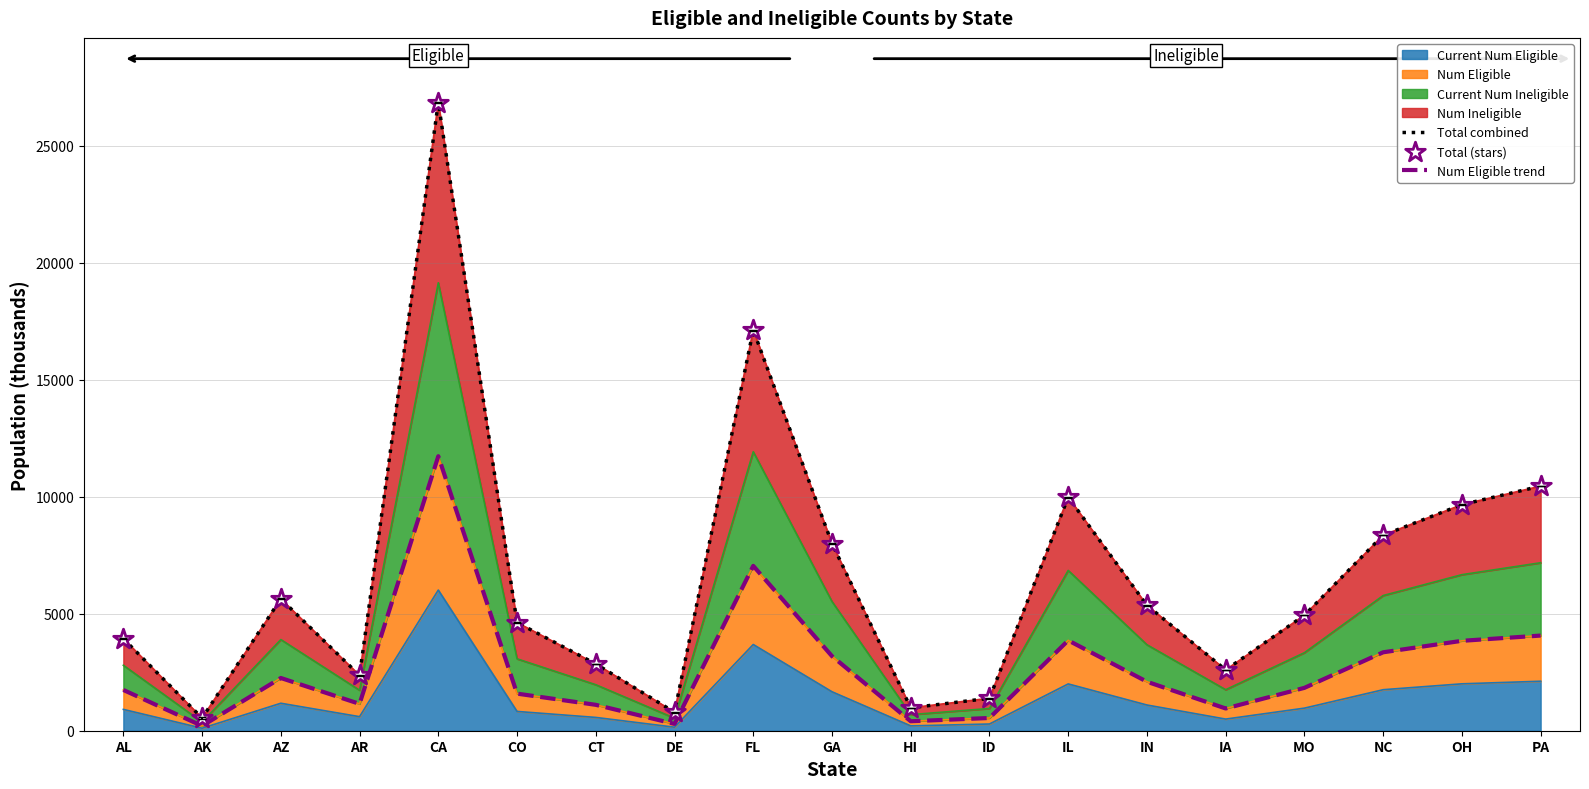

Which series has the largest Y range (max minus min)?

Total combined